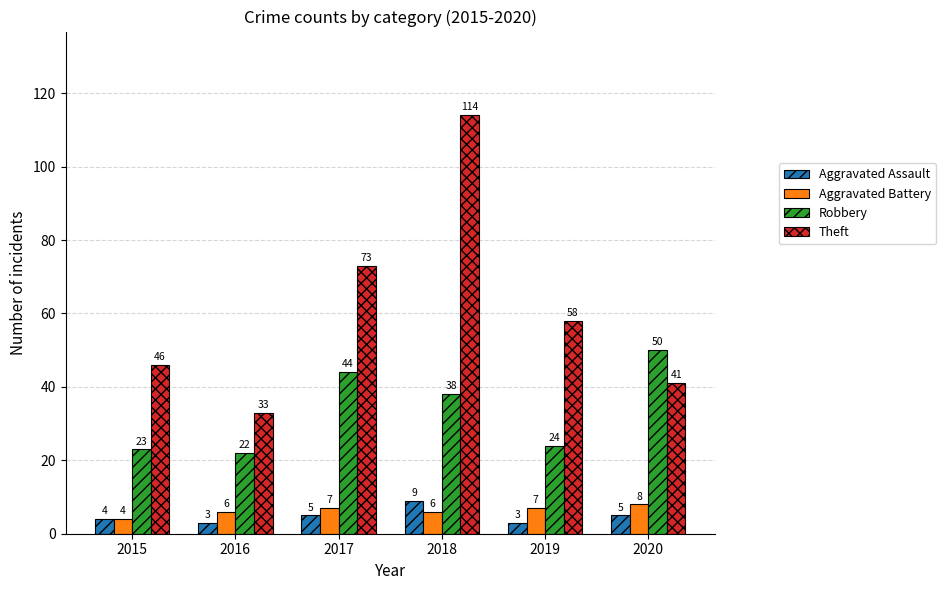

The value of Aggravated Battery at 2019 is 7. True or false?

True